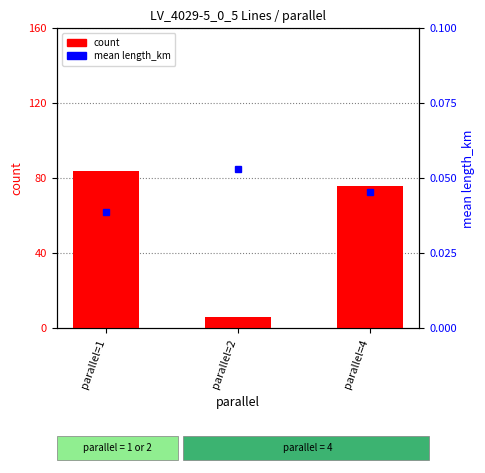

Which category has the lowest value in the count series?

parallel=2